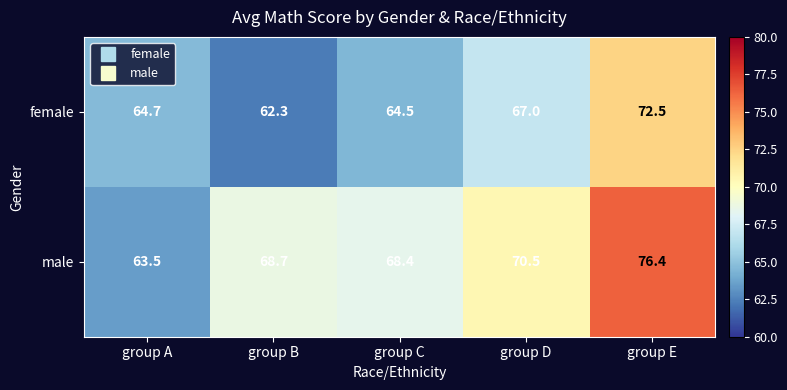

Reading left to right, what are all the values shown in this chart?

female: group A=64.7	group B=62.3	group C=64.5	group D=67.0	group E=72.5
male: group A=63.5	group B=68.7	group C=68.4	group D=70.5	group E=76.4